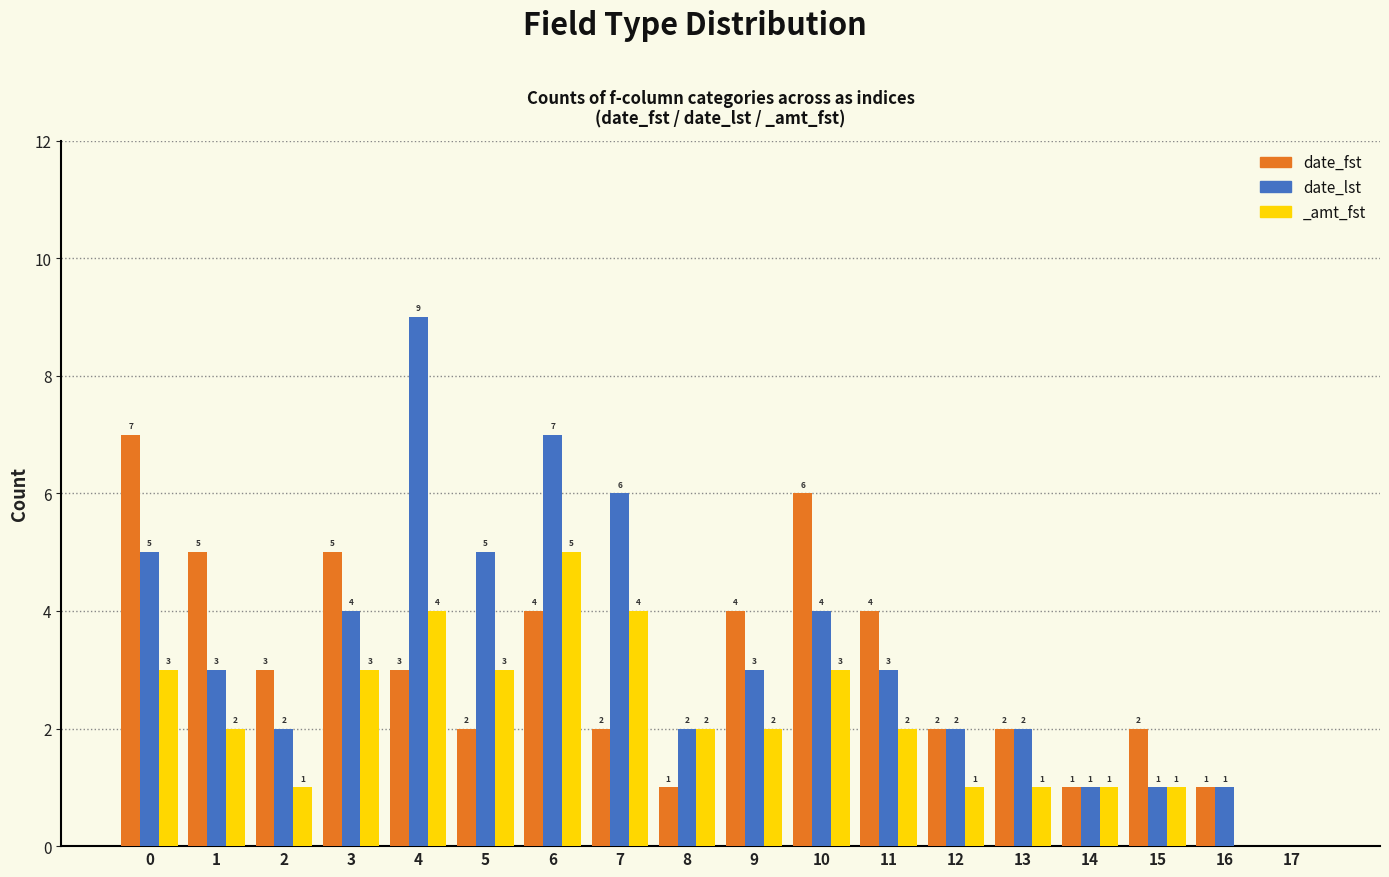

How many values in the date_lst series are below 3?

8